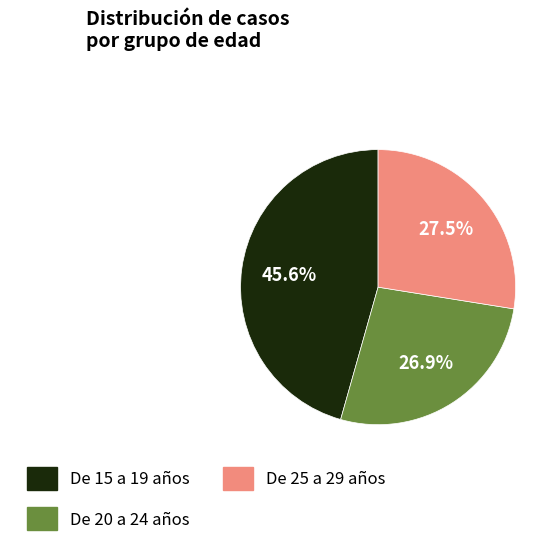

Between De 25 a 29 años and De 20 a 24 años, which is larger?

De 25 a 29 años